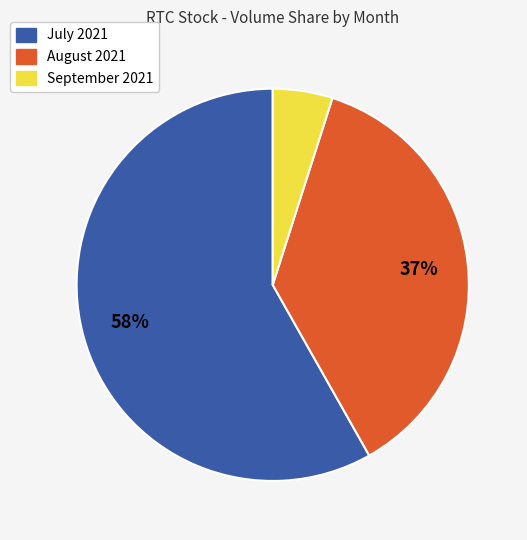

To the nearest percent, what is the difference between the largest and smallest slice percentages?

53%